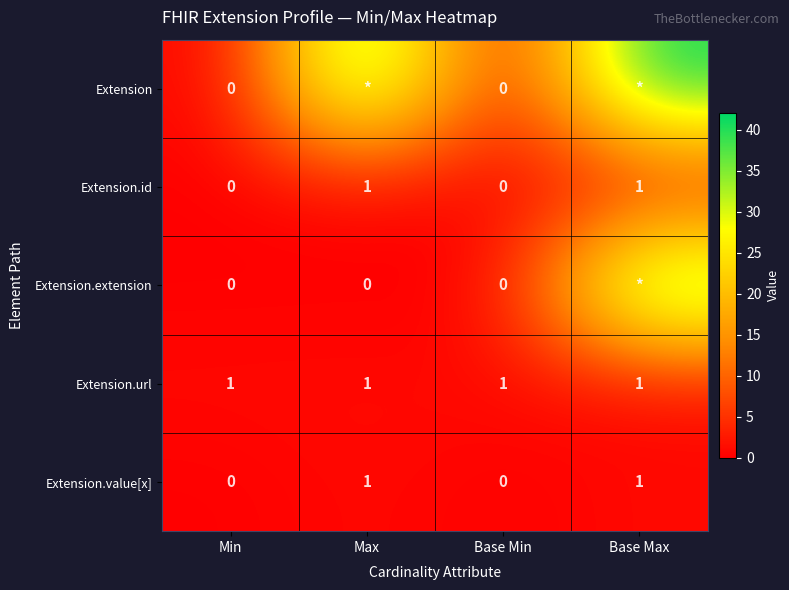

Is the value of Extension.extension at Max greater than the value of Extension.url at Base Min?

No